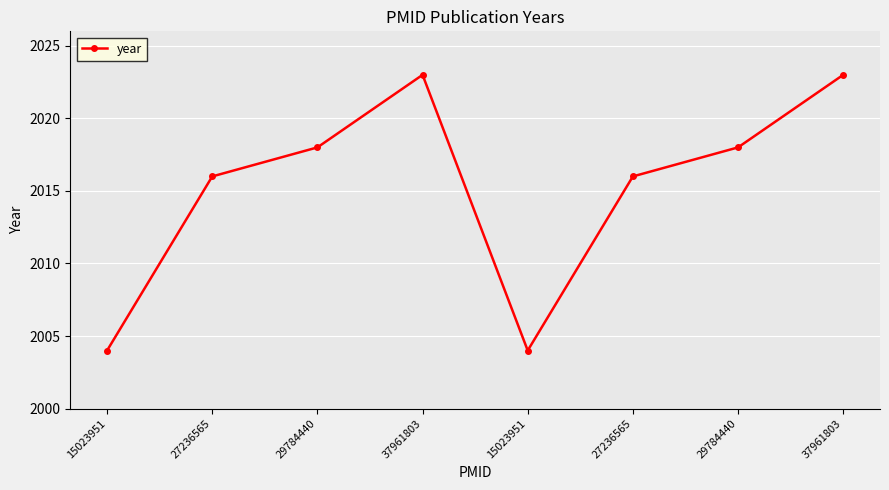

List the labels in order of value, smallest first.

15023951, 15023951, 27236565, 27236565, 29784440, 29784440, 37961803, 37961803